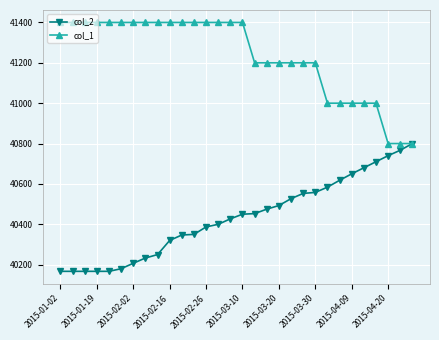

What is the value of the col_2 point at the 16th from the left?

40450